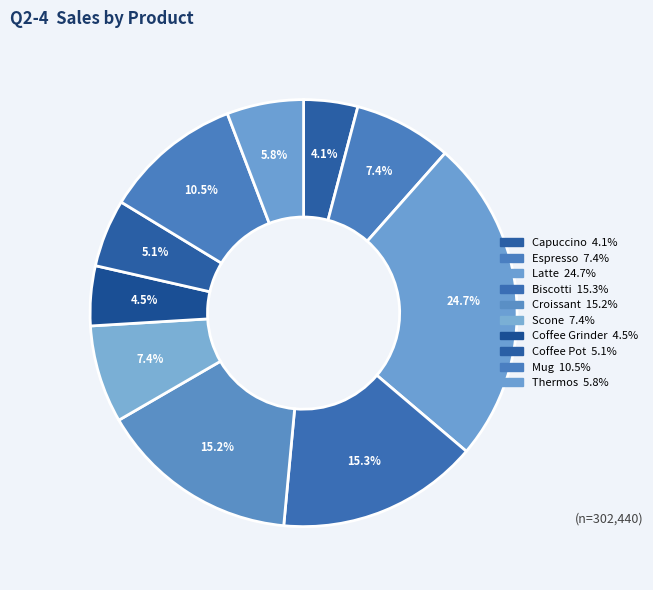

What is the change in value from Biscotti to Coffee Grinder?

-32523